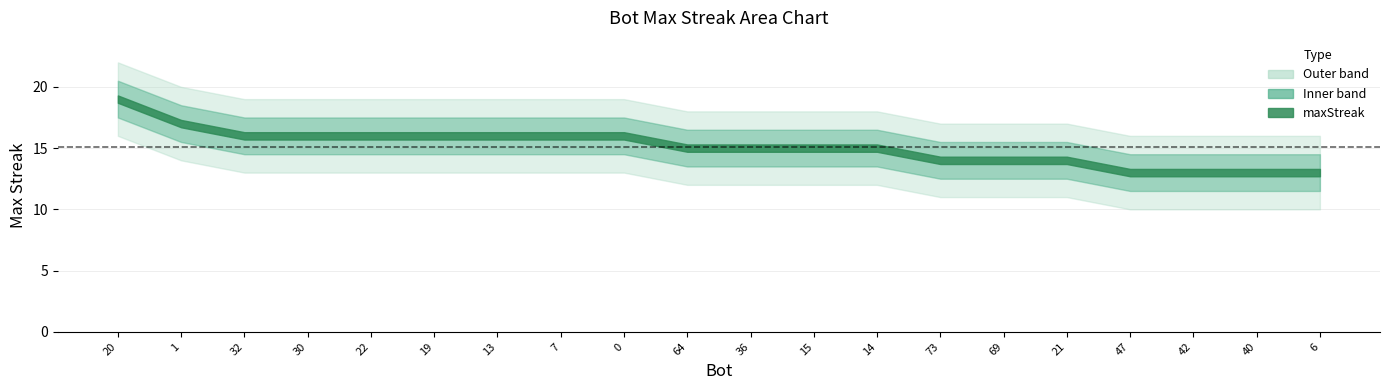

Does the chart have visible grid lines?

Yes